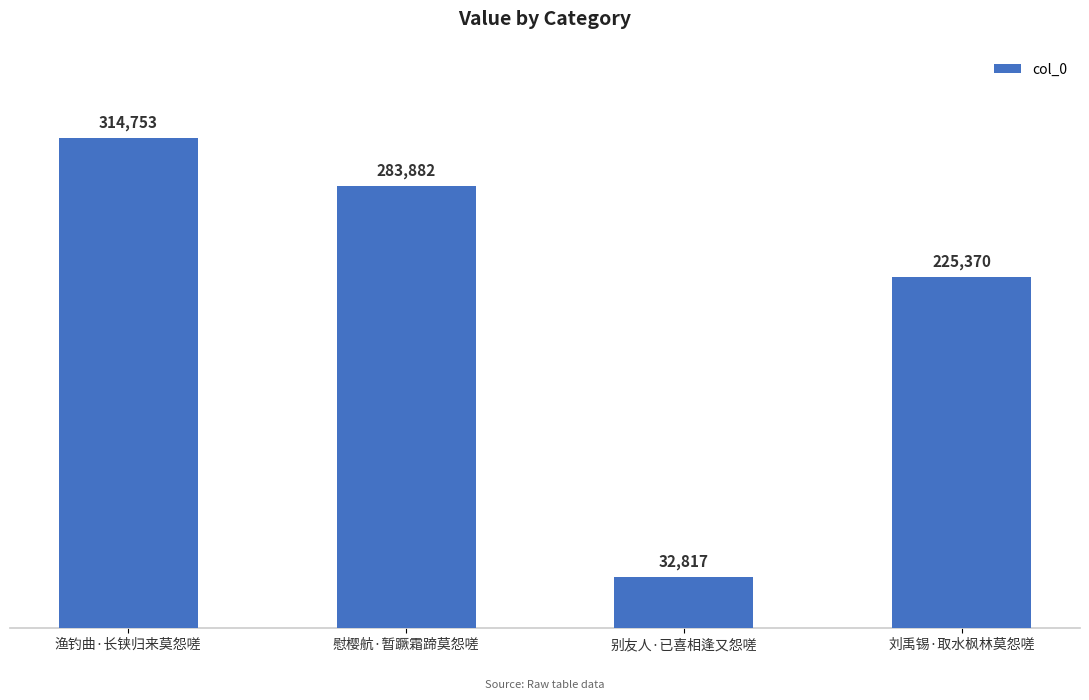

Where does the data first go above 283882?

渔钓曲·长铗归来莫怨嗟